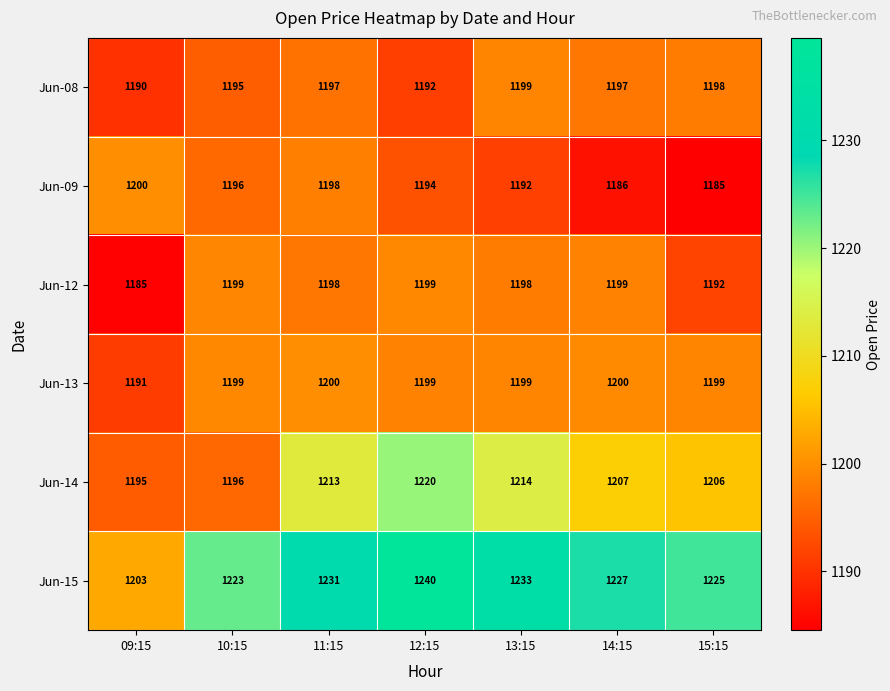

What is the difference between the maximum and minimum values in the Jun-13 series?

9